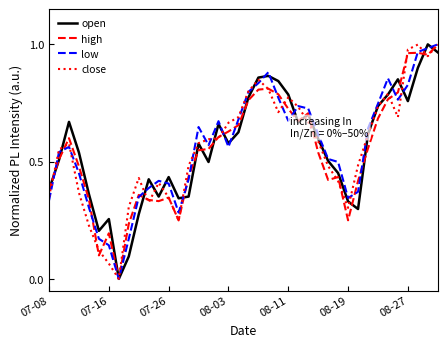

How many lines are shown in the chart?

4